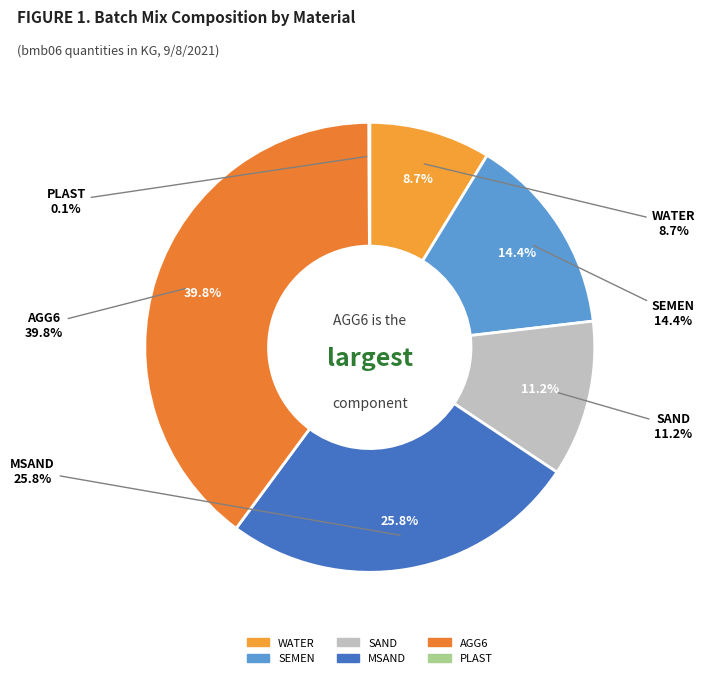

To the nearest percent, what portion does WATER represent?

9%